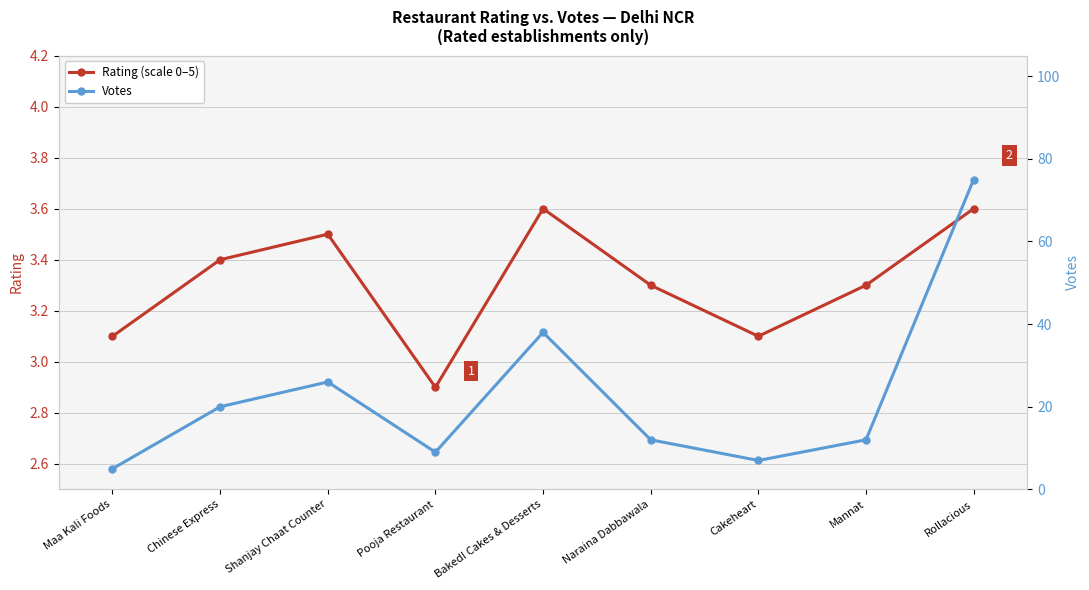

True or false: Rating (scale 0–5) has more than 0 points higher than both neighbors.

True